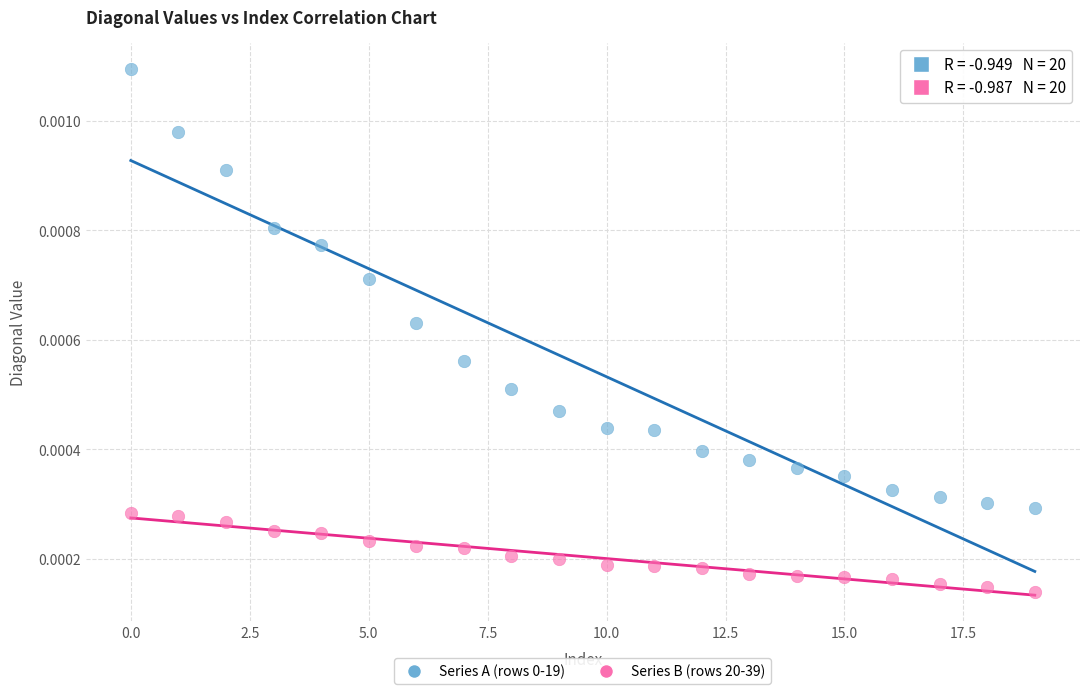

How many points are shown in the scatter plot?

40